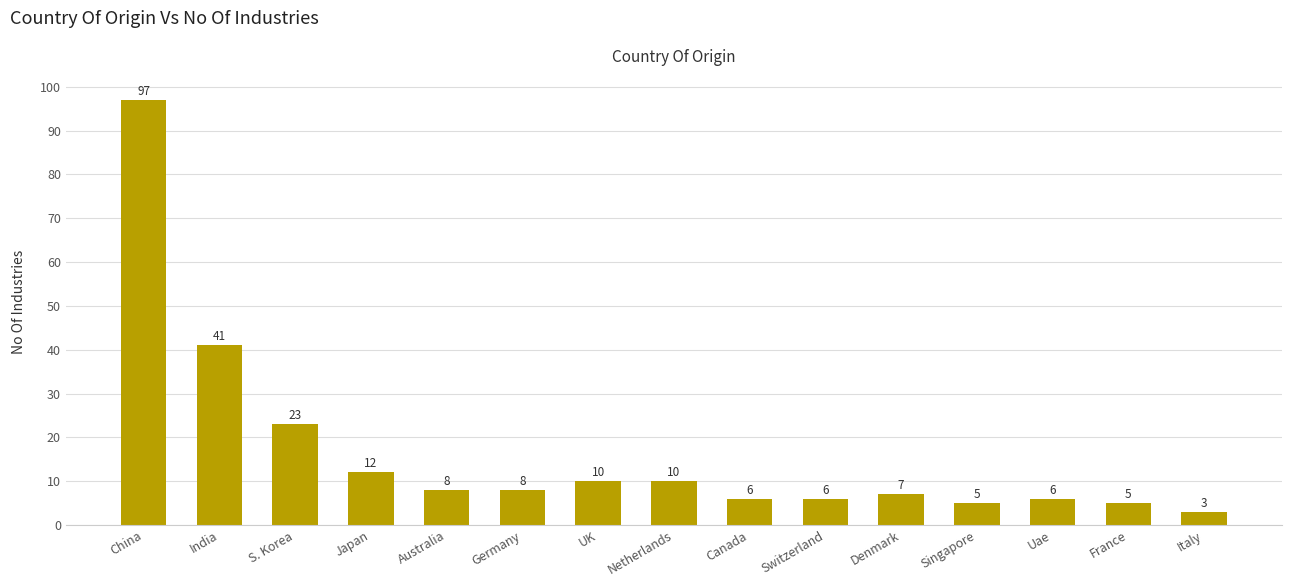

What is the label of the 2nd bar from the right?

France